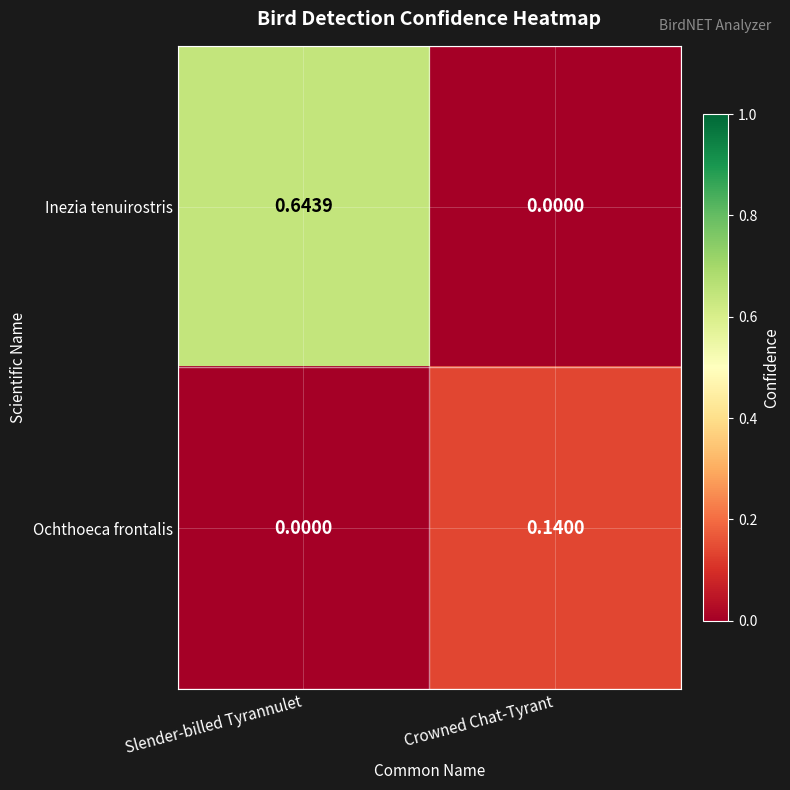

At which label does Ochthoeca frontalis reach its minimum?

Slender-billed Tyrannulet